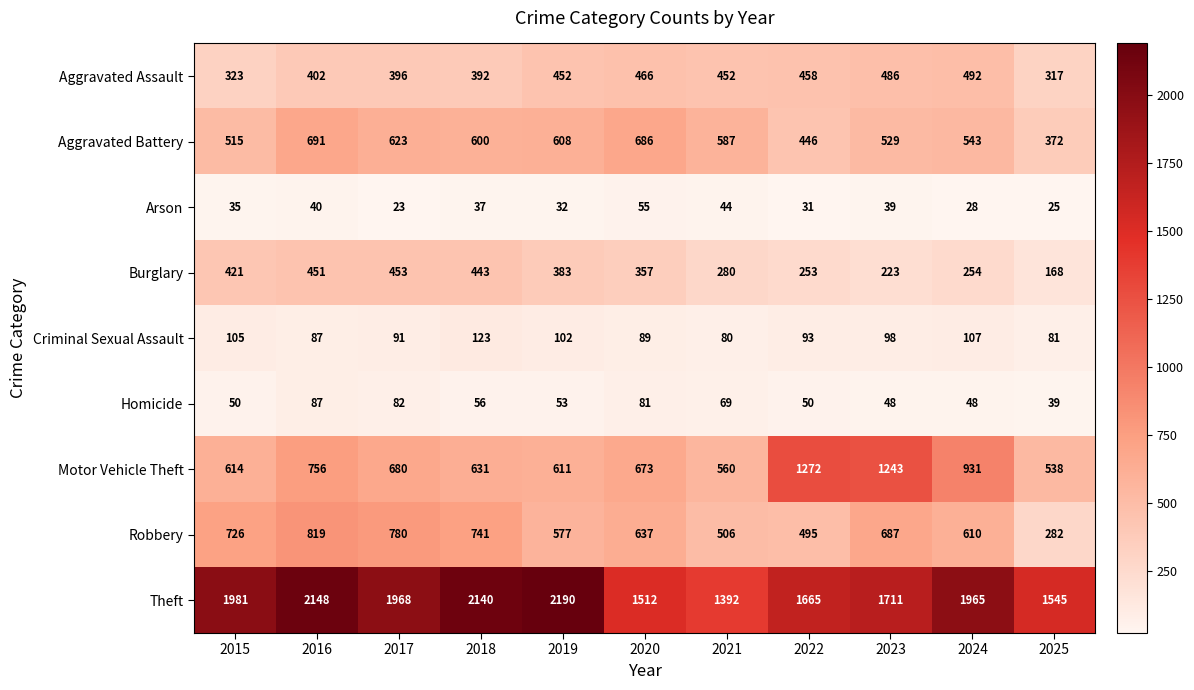

Which label corresponds to the smallest value in the chart?

2017